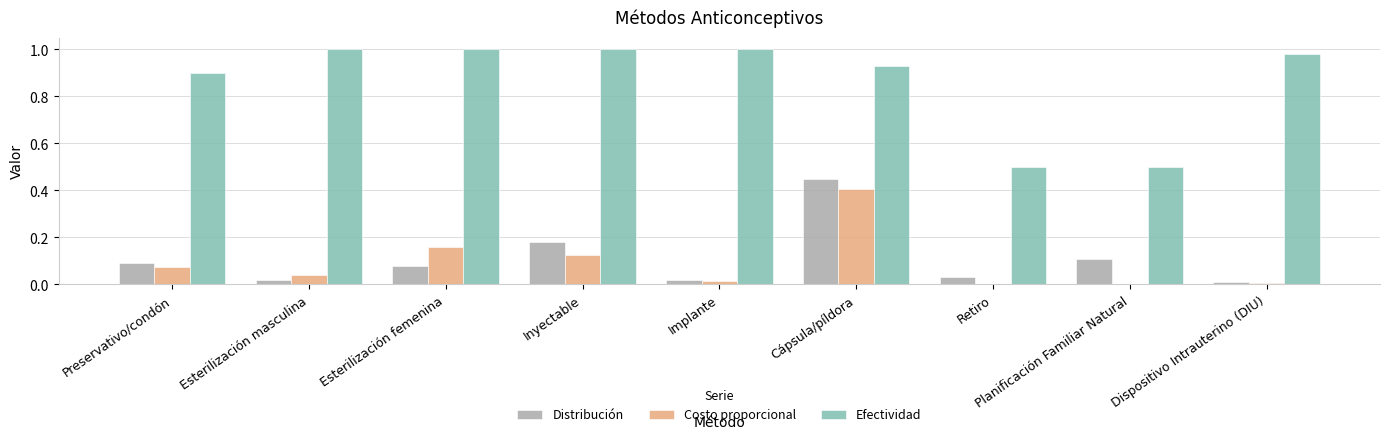

True or false: Costo proporcional has a value of 0.0 at Implante.

True